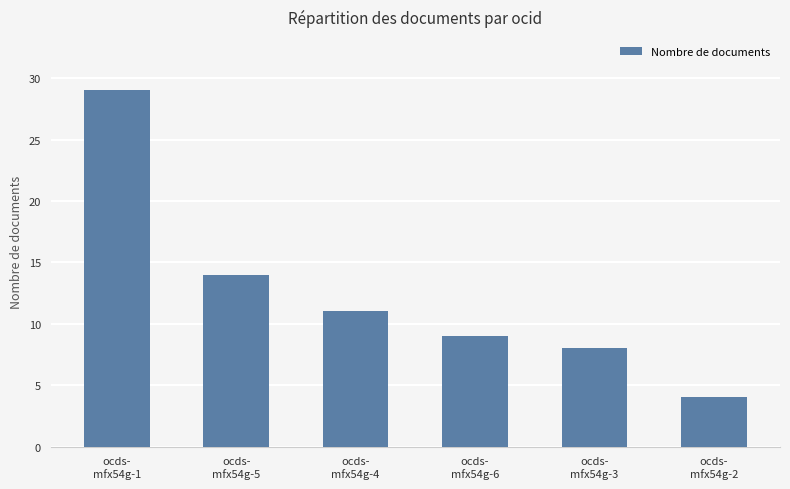

What is the value of the 1st bar from the left?

29